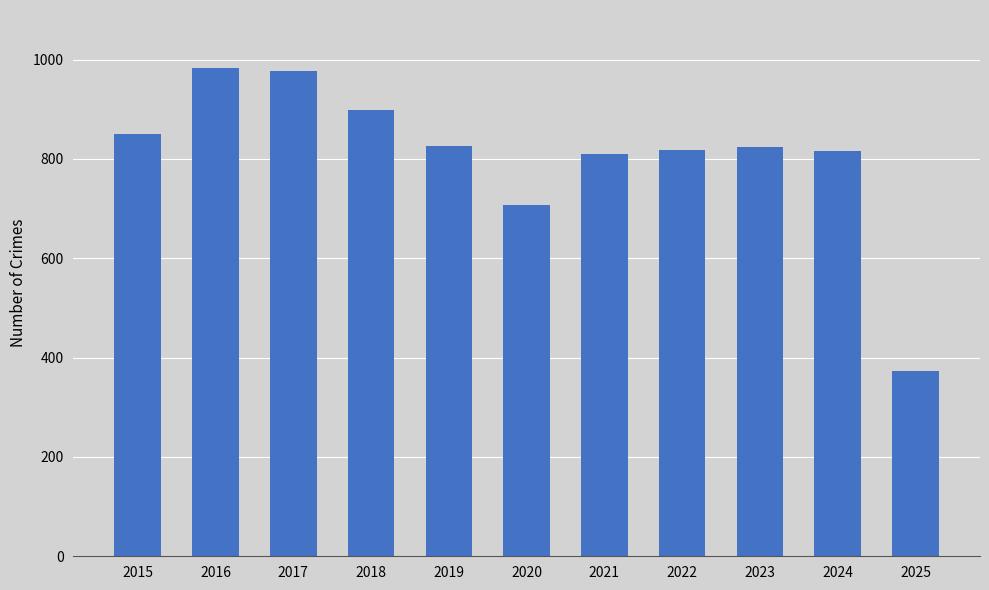

At which label is the value closest to 678?

2020